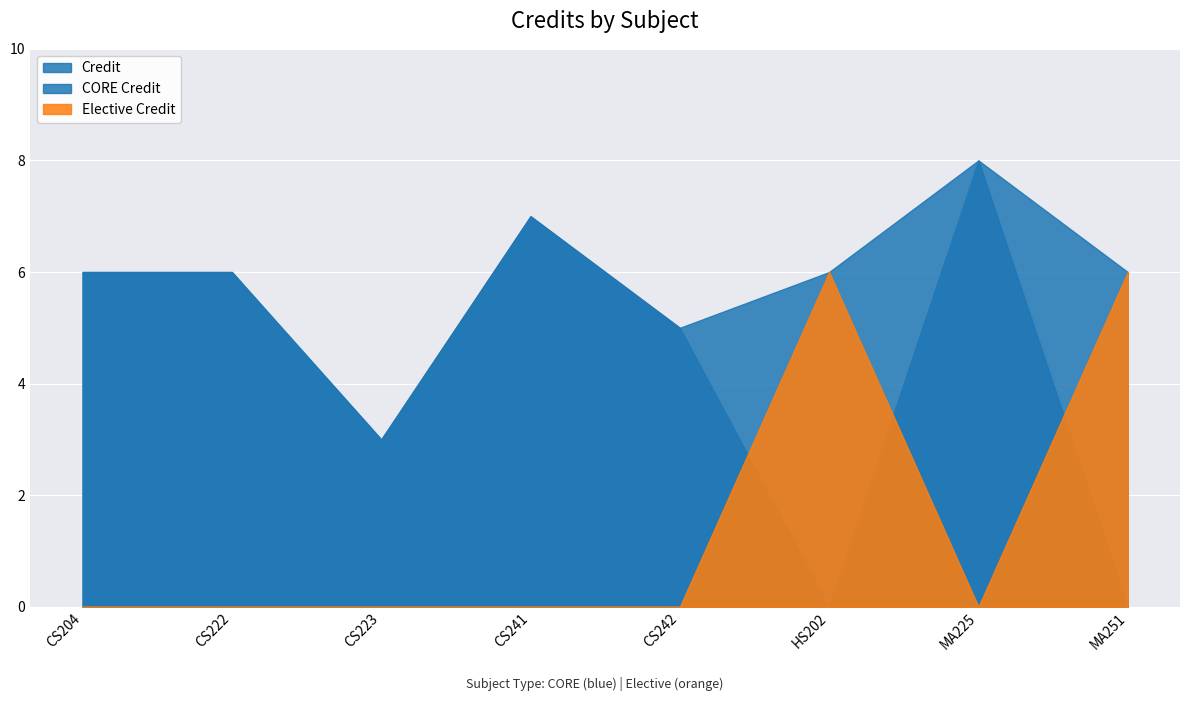

How many data points are above 6?

2